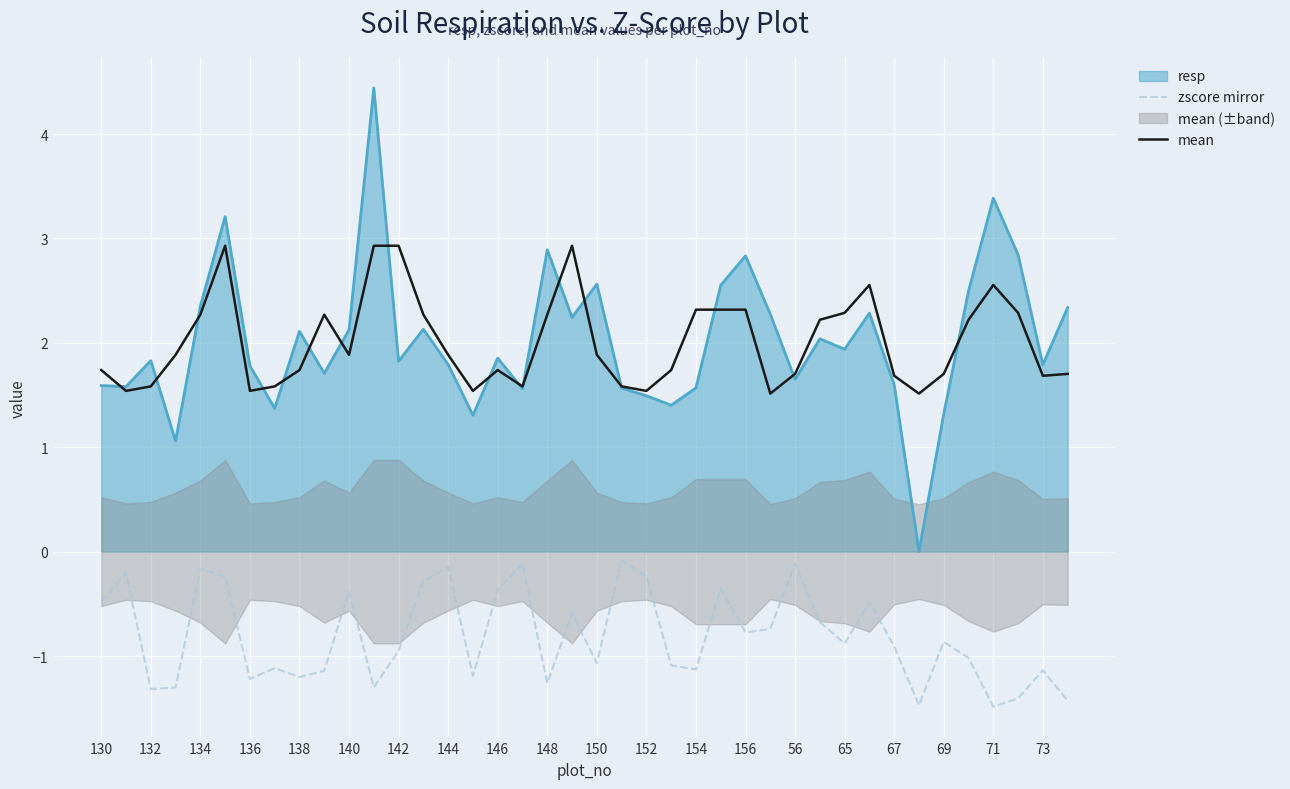

What is the difference between the mean values at 144 and 146?

0.1